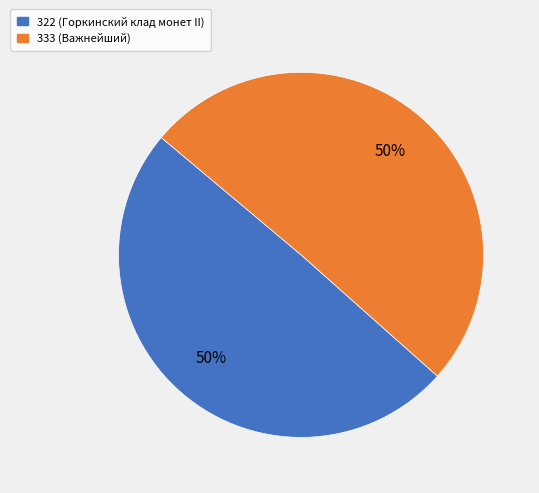

Do 322 and 333 together represent more than half of the pie?

Yes